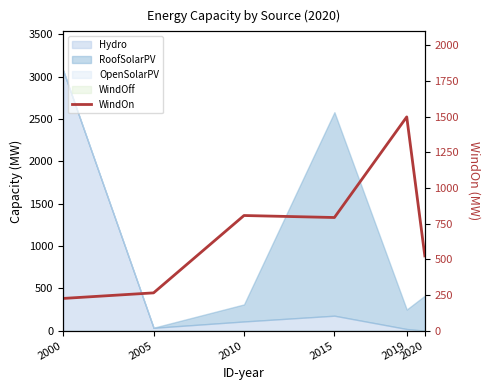

What is the value of the 2nd point from the left?

265